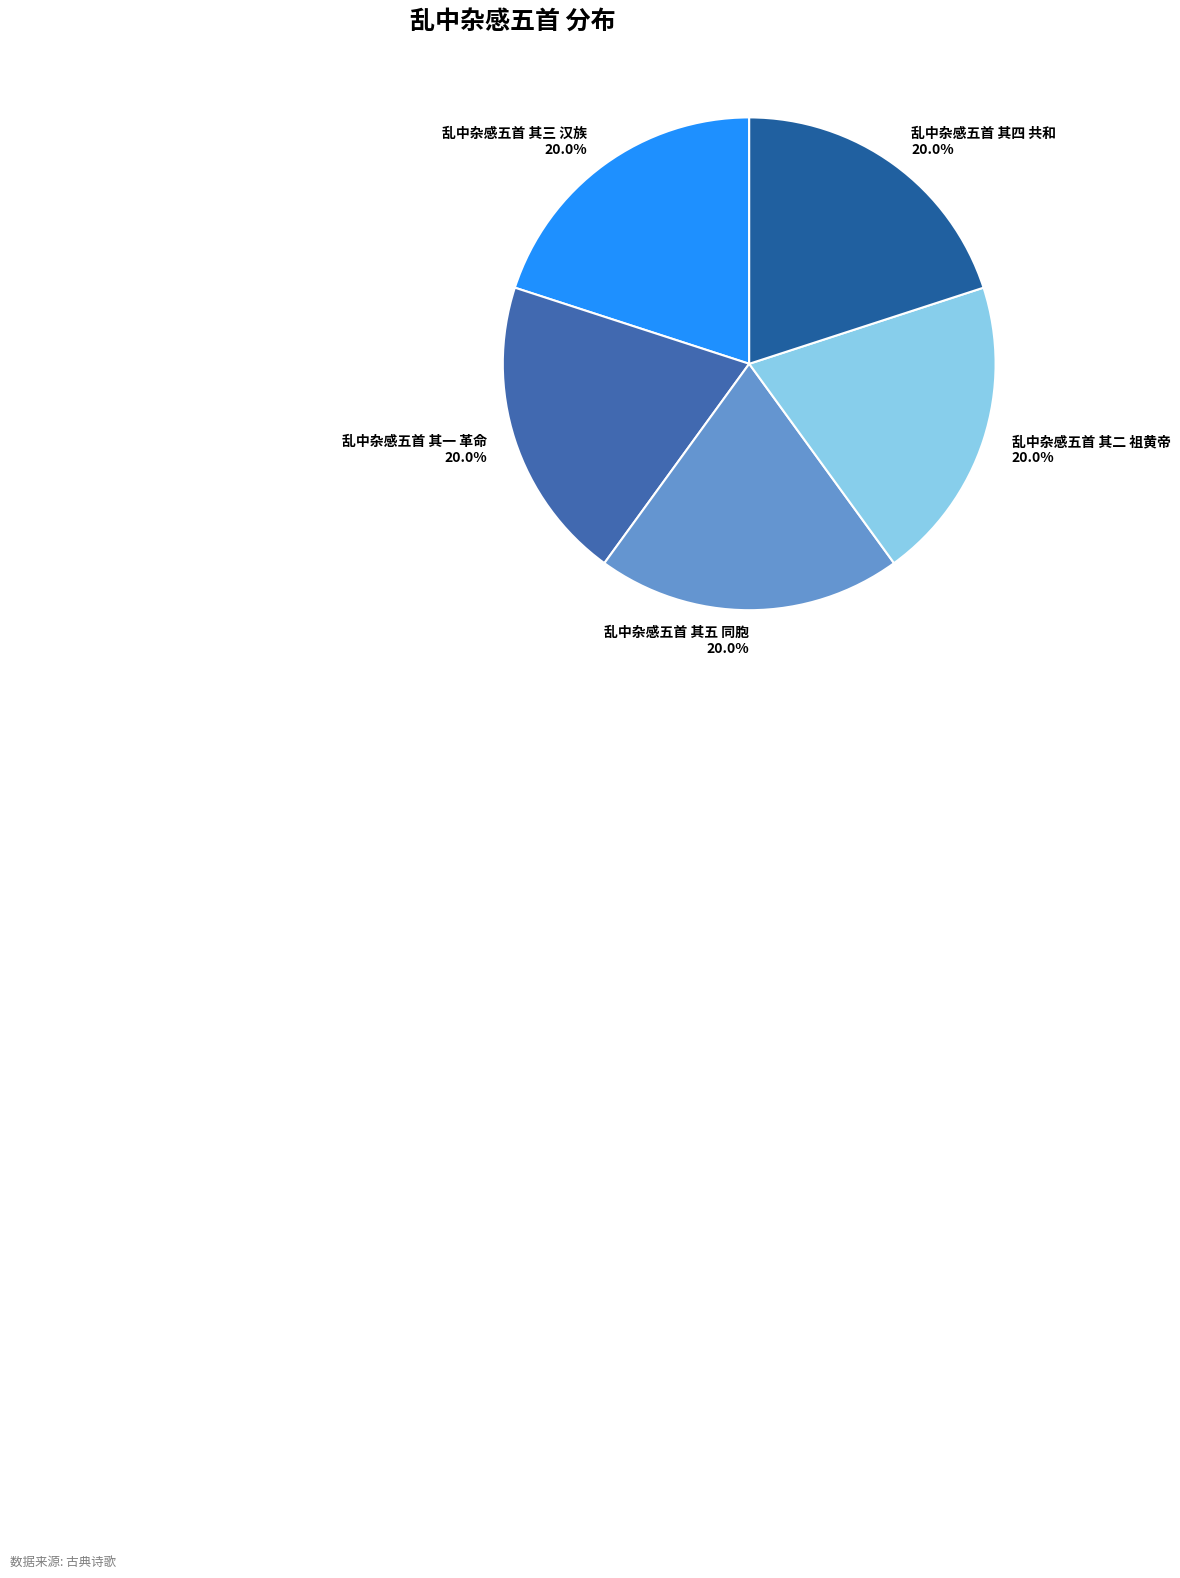

What is the ratio of the value at 乱中杂感五首 其三 汉族 to the value at 乱中杂感五首 其五 同胞?

1.0